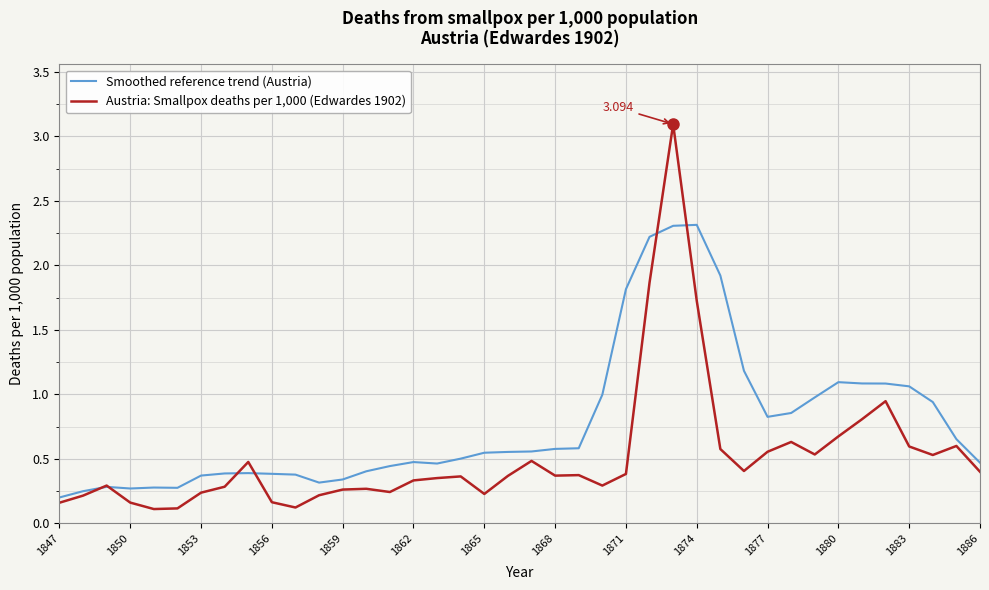

Which series ends up on top after the final intersection of Smoothed reference trend (Austria) and Austria: Smallpox deaths per 1,000 (Edwardes 1902)?

Smoothed reference trend (Austria)